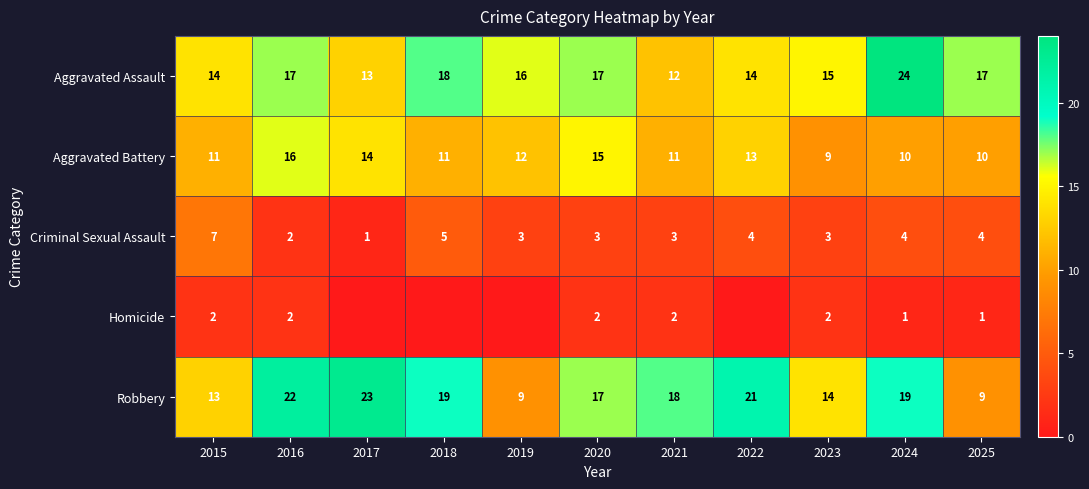

What is the sum of the Aggravated Assault values at 2017 and 2020?

30